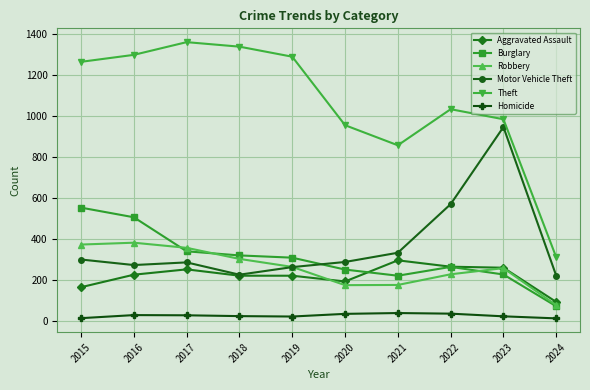

The value of Burglary at 2017 is 339. True or false?

True